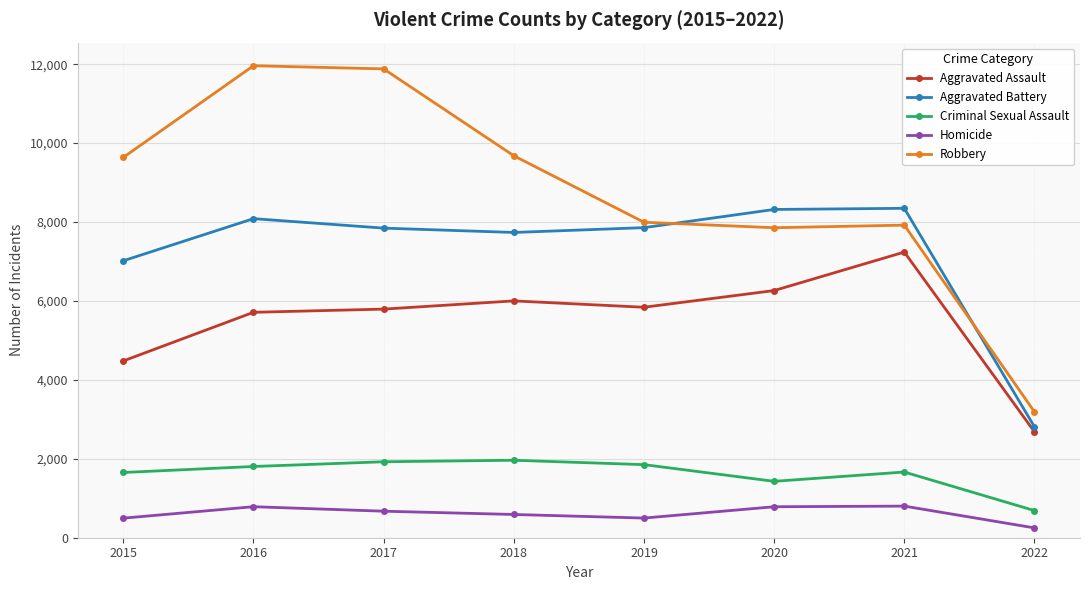

Which series changed the most between 2017 and 2019?

Robbery